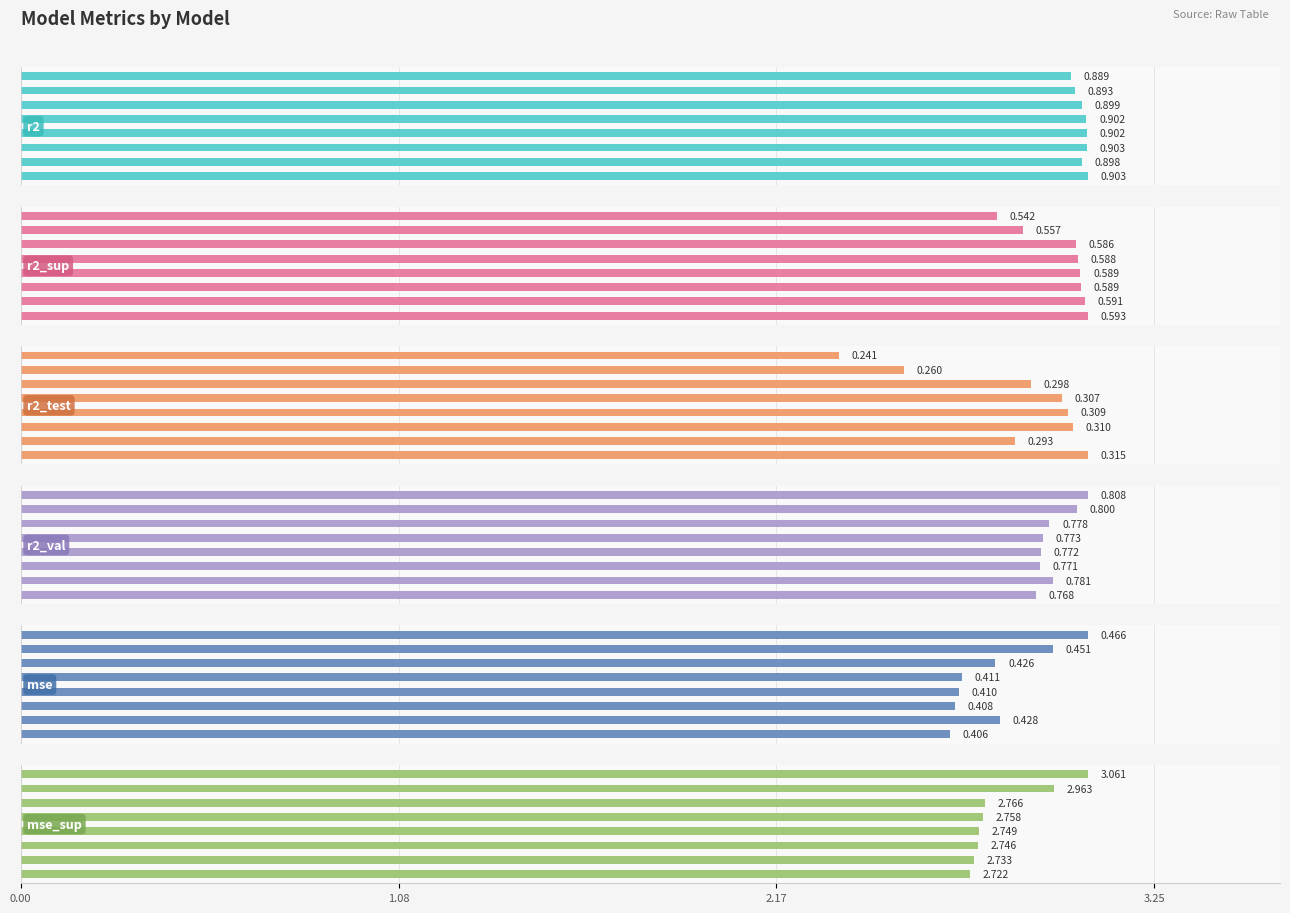

True or false: mse has a value of 0.4 at 2.17.

True